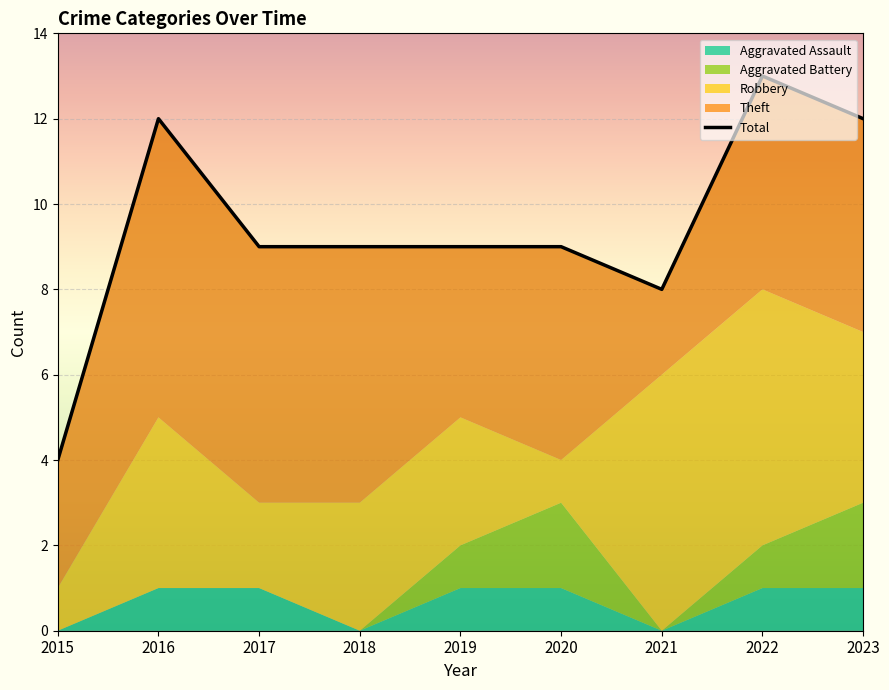

Reading left to right, extract all data points from this chart.

2015=4	2016=12	2017=9	2018=9	2019=9	2020=9	2021=8	2022=13	2023=12